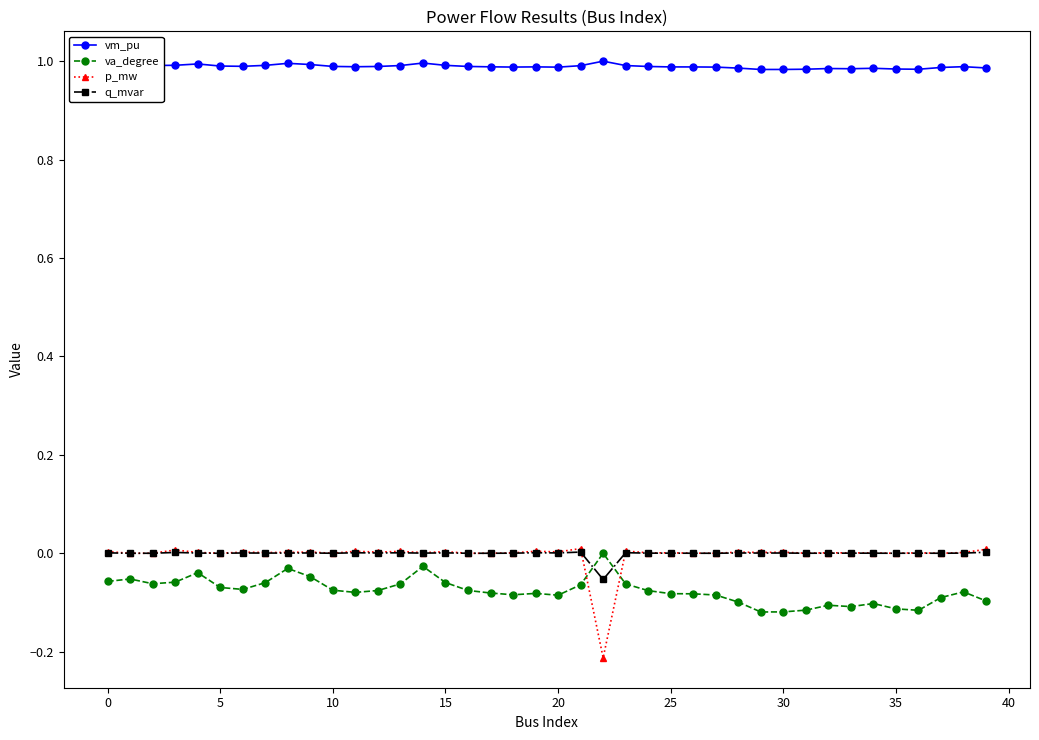

Which series has the largest total across all categories?

vm_pu